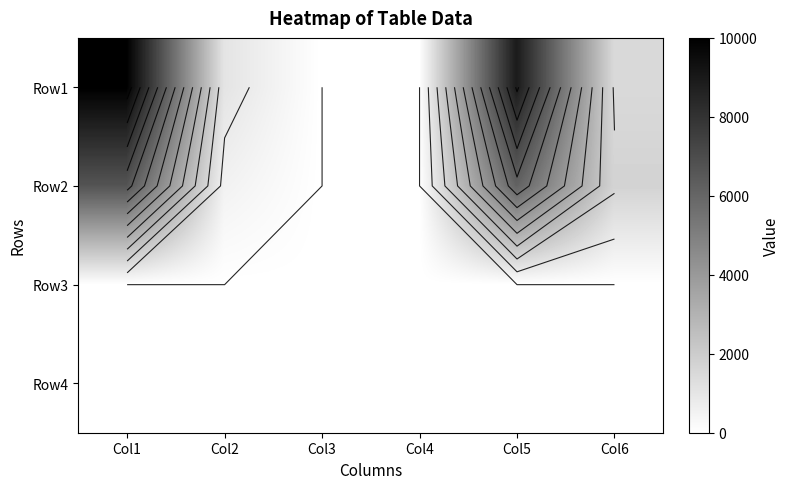

How many data points in Row2 are above 1729?

3